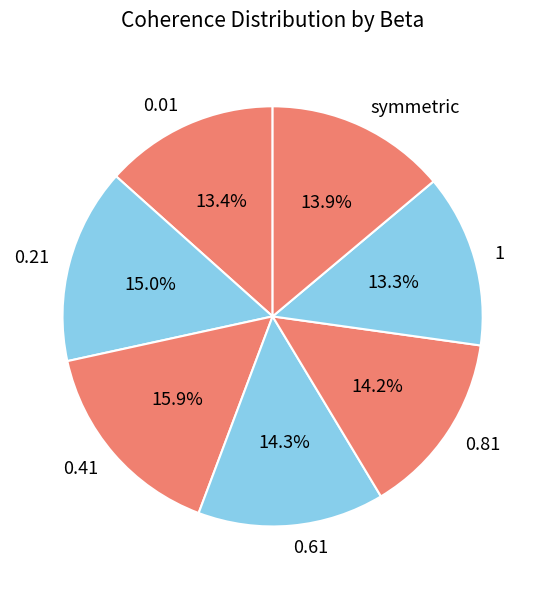

How many slices are in this pie chart?

7